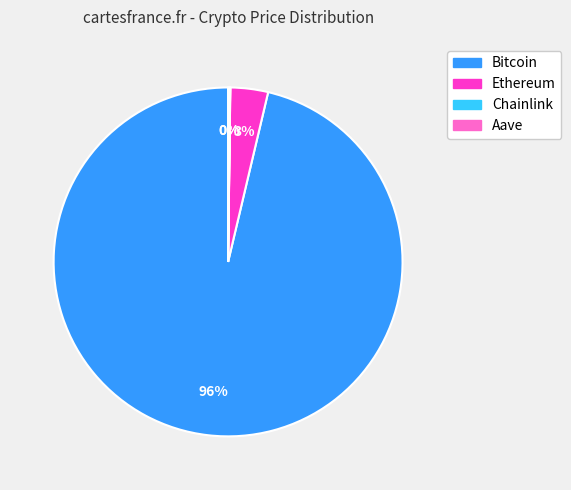

To the nearest percent, what is the average slice percentage?

25%